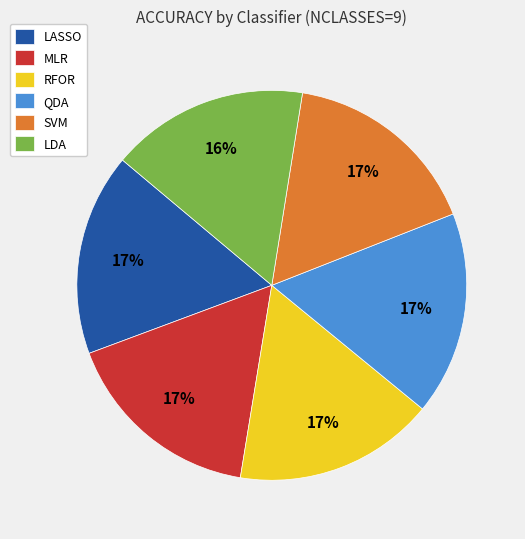

Is it true that RFOR is 17% of the pie?

True